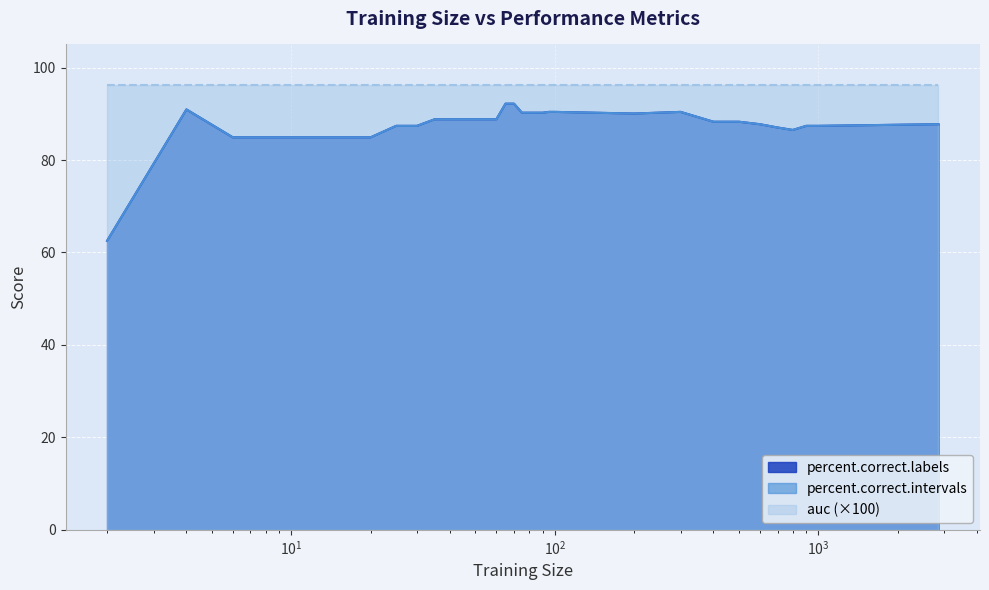

The value of percent.correct.labels at 70 is 92.2. True or false?

True